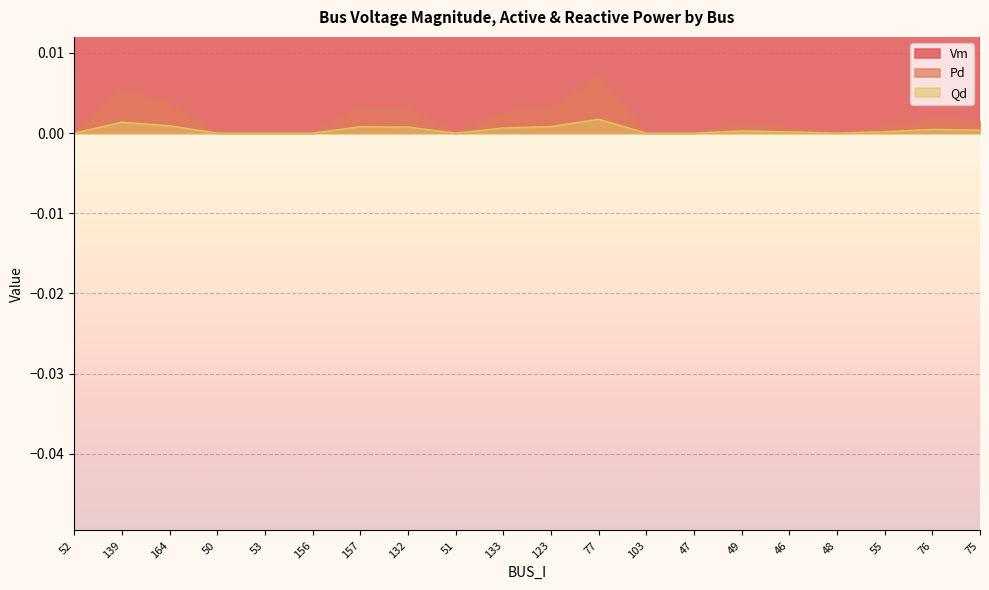

Which has a higher value, 76 or 55?

76